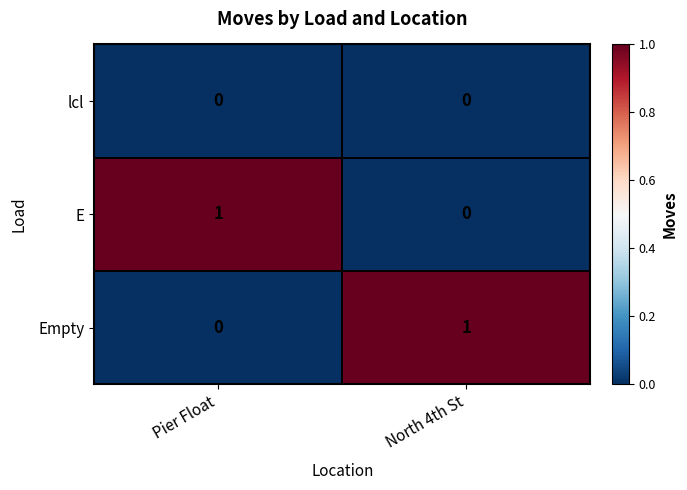

At how many categories does at least one series exceed 0?

2